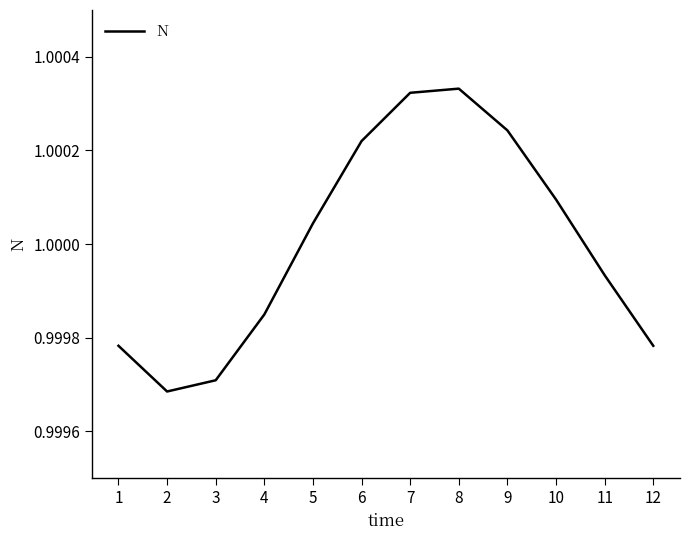

Is it true that the value at 10 is 0.7?

False